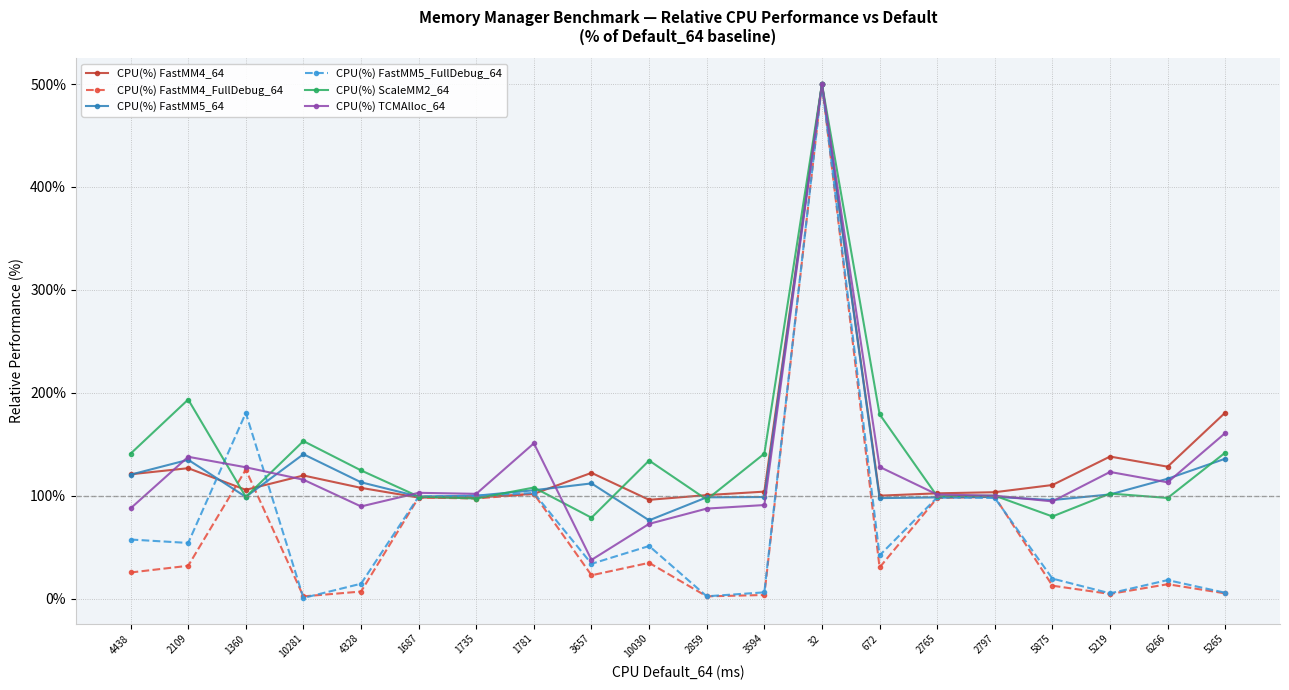

Is the value of CPU(%) FastMM4_64 at 2765 greater than the value of CPU(%) FastMM5_FullDebug_64 at 5875?

Yes